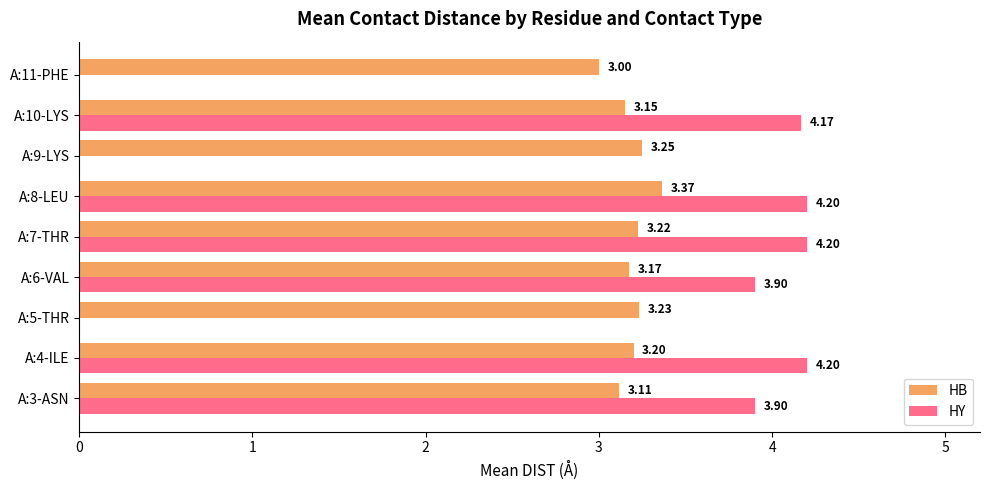

What is the sum of all HY values?

24.6